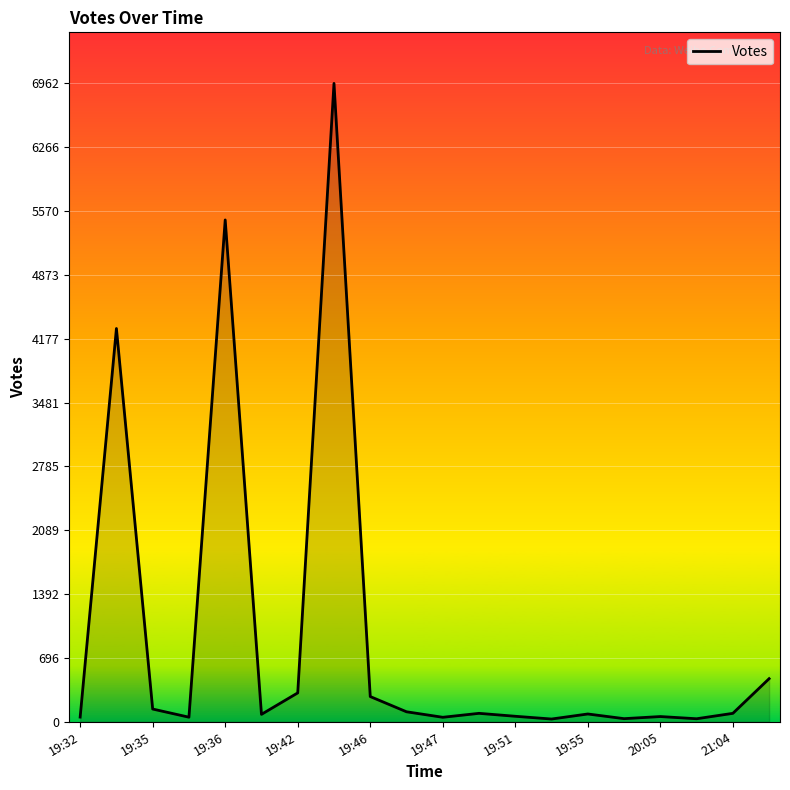

What is the difference between the maximum and minimum values?

6932